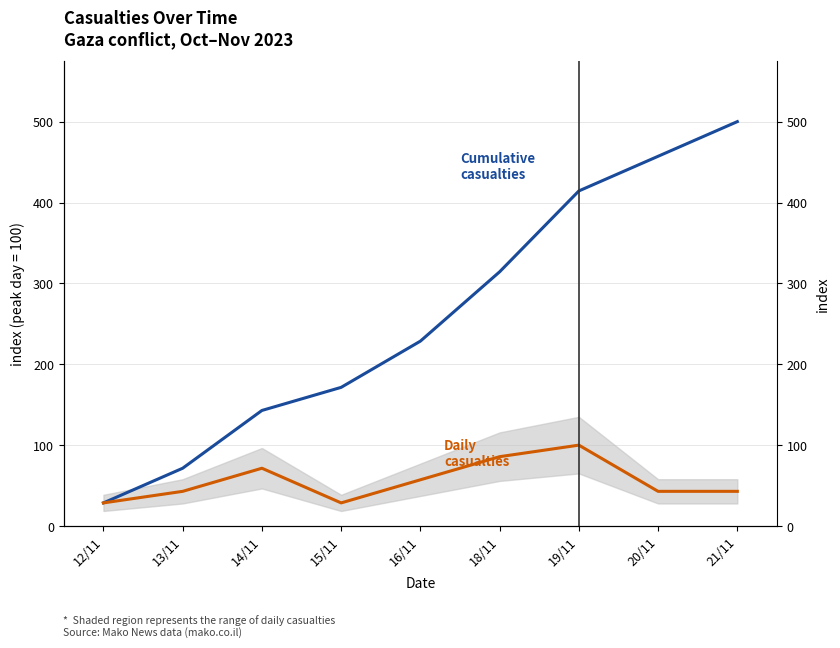

Which category has the highest value across all series?

21/11